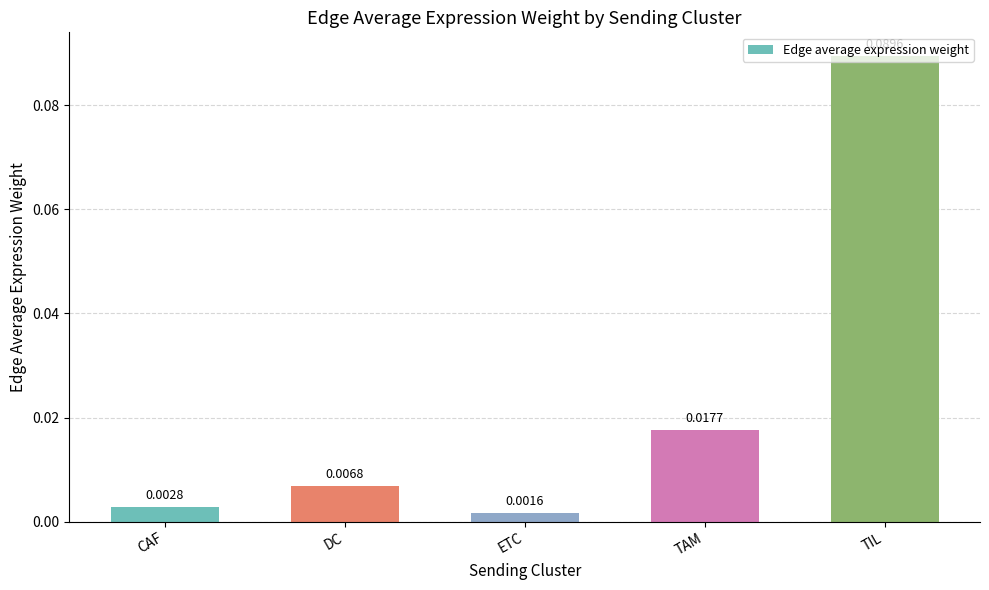

List the labels in order of value, smallest first.

ETC, CAF, DC, TAM, TIL